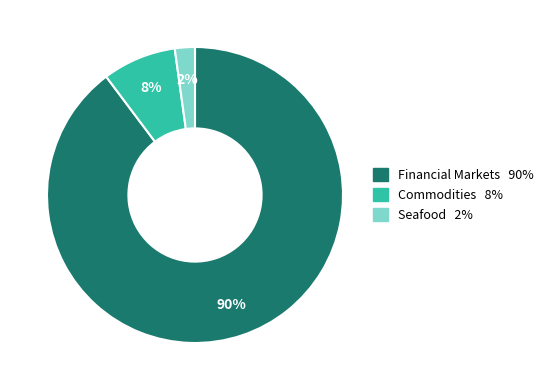

Combined, do Financial Markets and Seafood account for over 50%?

Yes